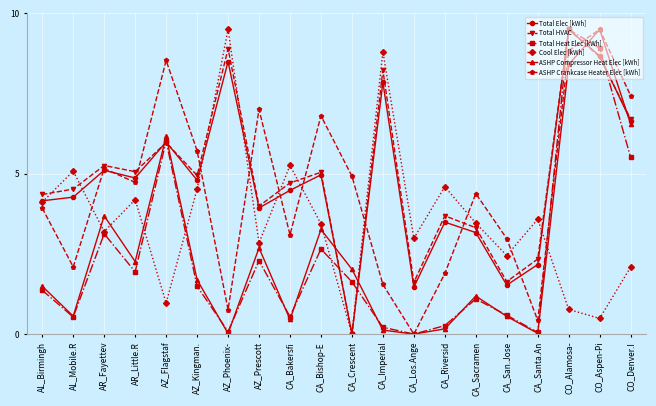

Which series changed the most between CA_Bakersfi and CA_Santa.An?

ASHP Crankcase Heater Elec [kWh]